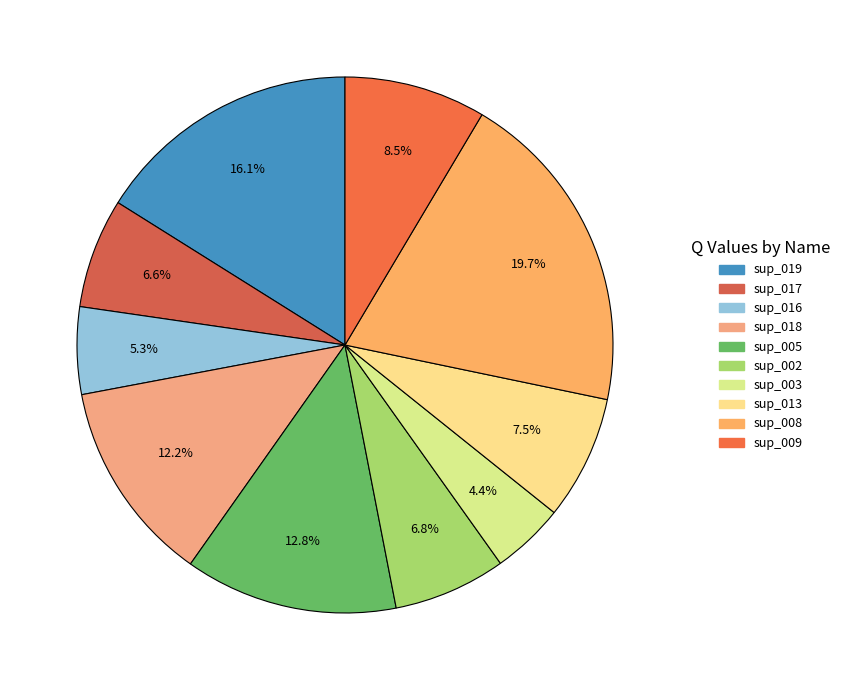

To the nearest percent, what is the difference between the largest and smallest slice percentages?

15%